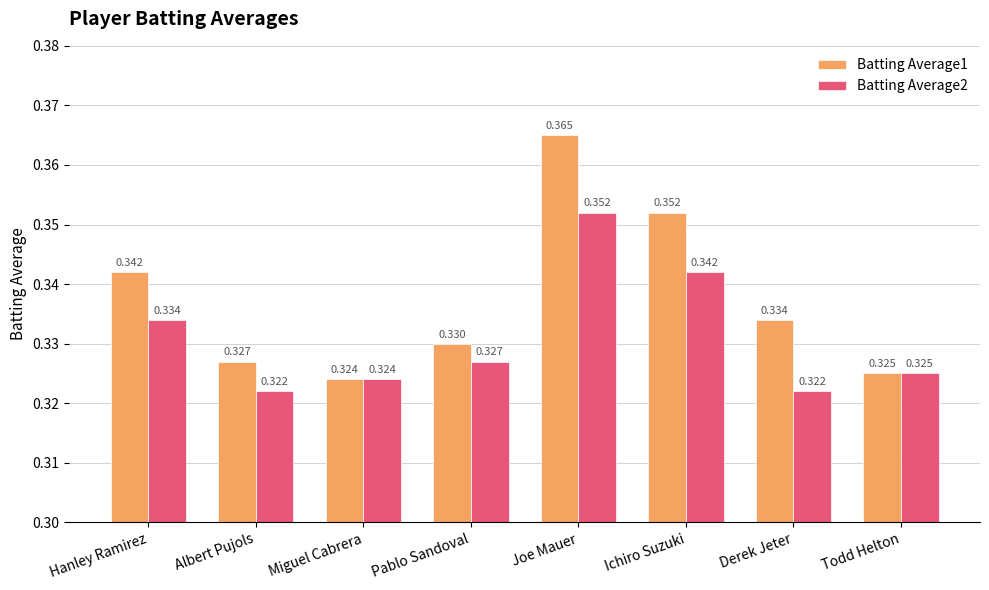

What position from the left is Miguel Cabrera?

3